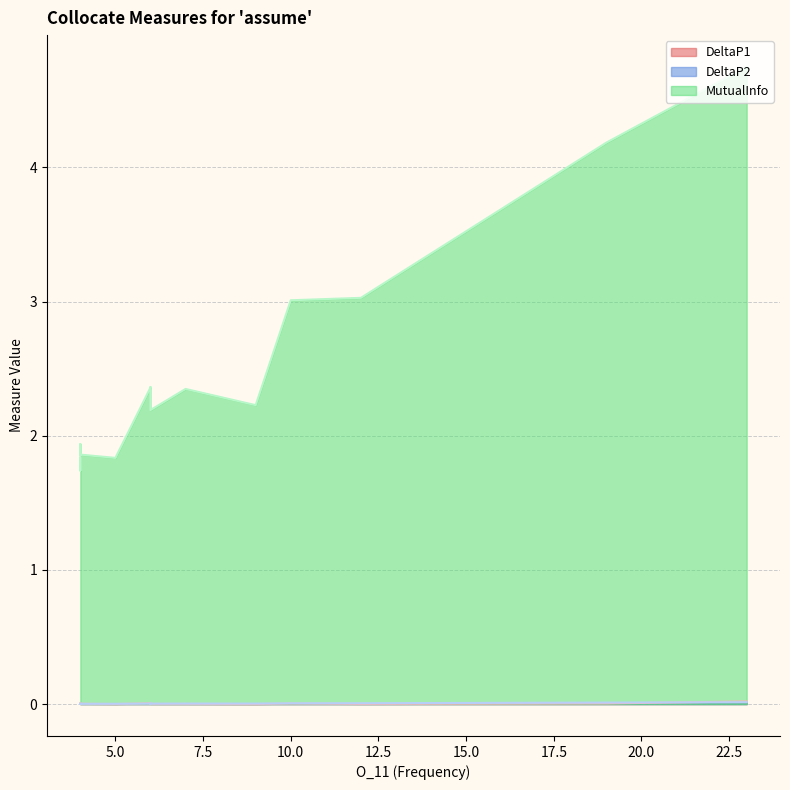

True or false: MutualInfo and DeltaP2 intersect in this chart.

False